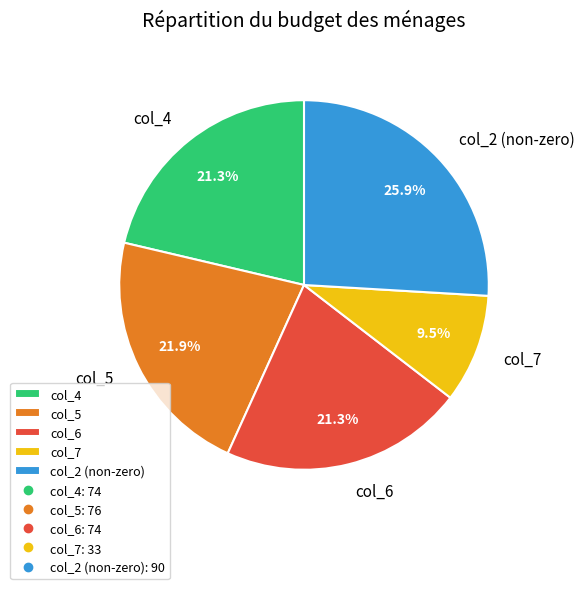

What is the largest slice in the pie chart?

col_2 (non-zero)